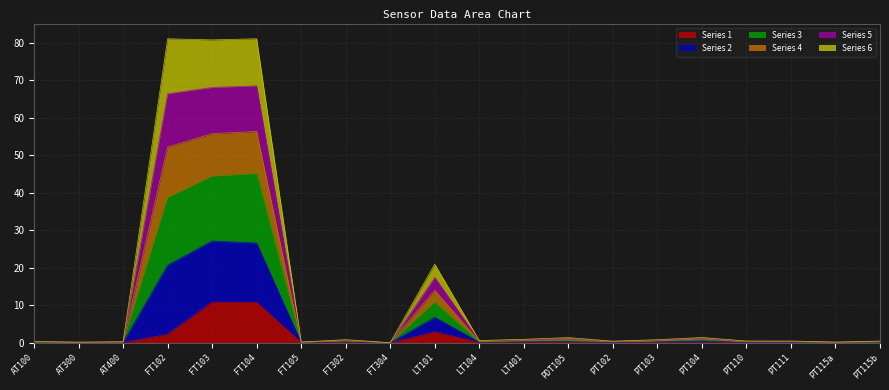

Which category has the highest value across all series?

FT104